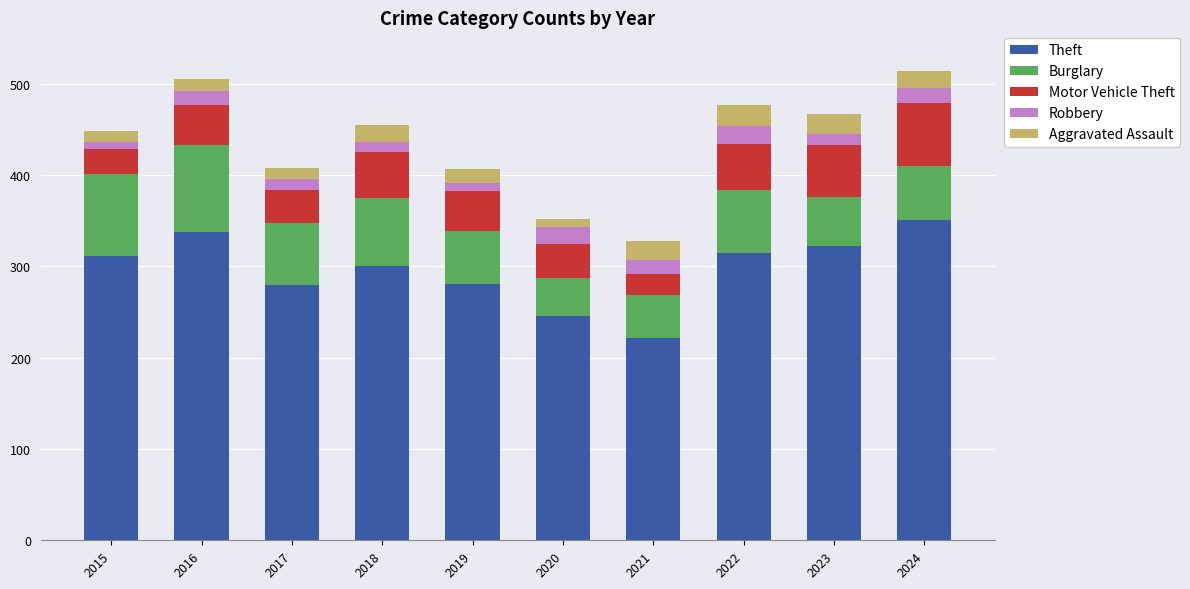

What is the total value across all series at 2022?

476